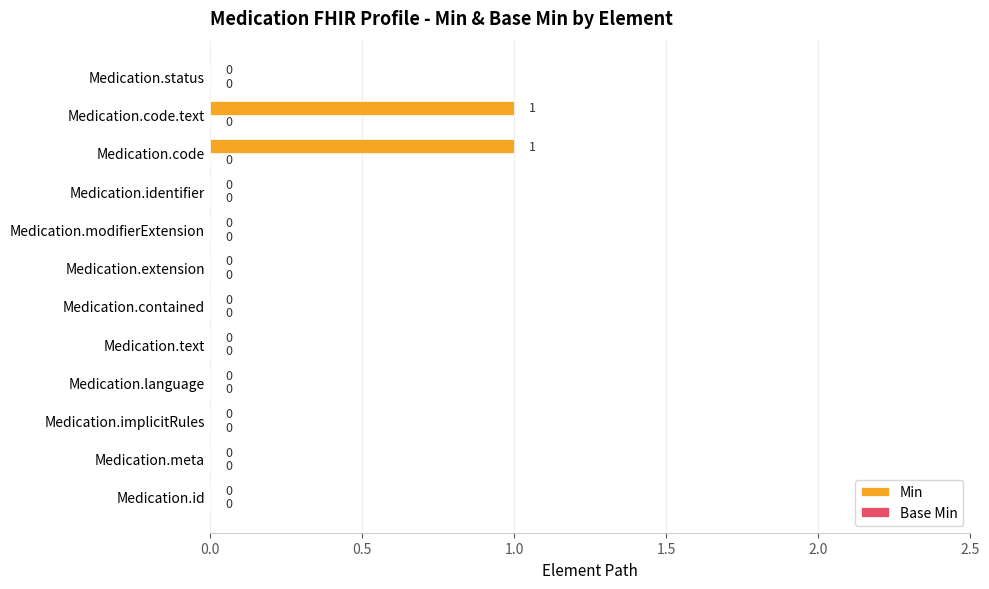

Is it true that the value at Medication.code.text is 0?

False